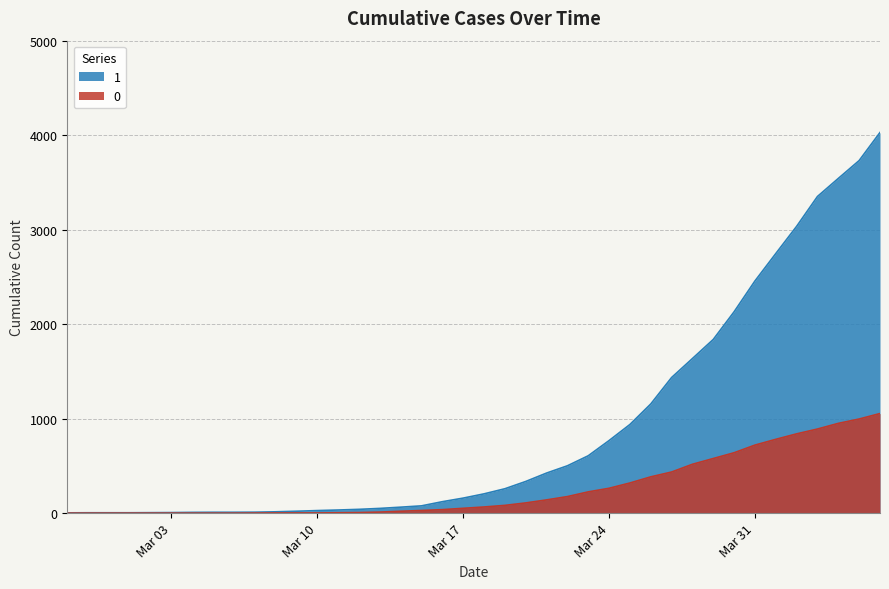

Rank the series at 2020-03-07 from lowest to highest value.

0, 1